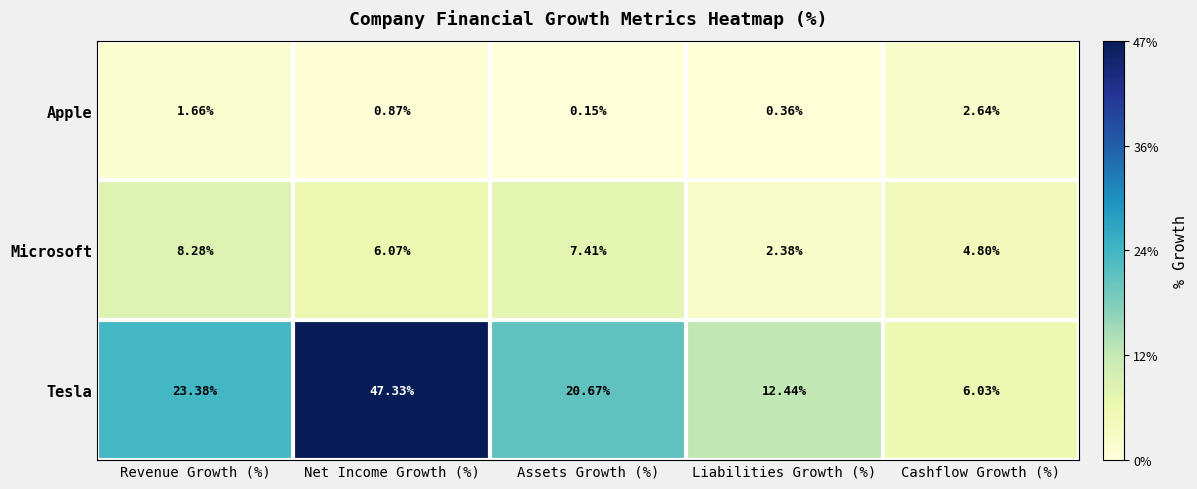

At which label does Microsoft reach its peak?

Revenue Growth (%)